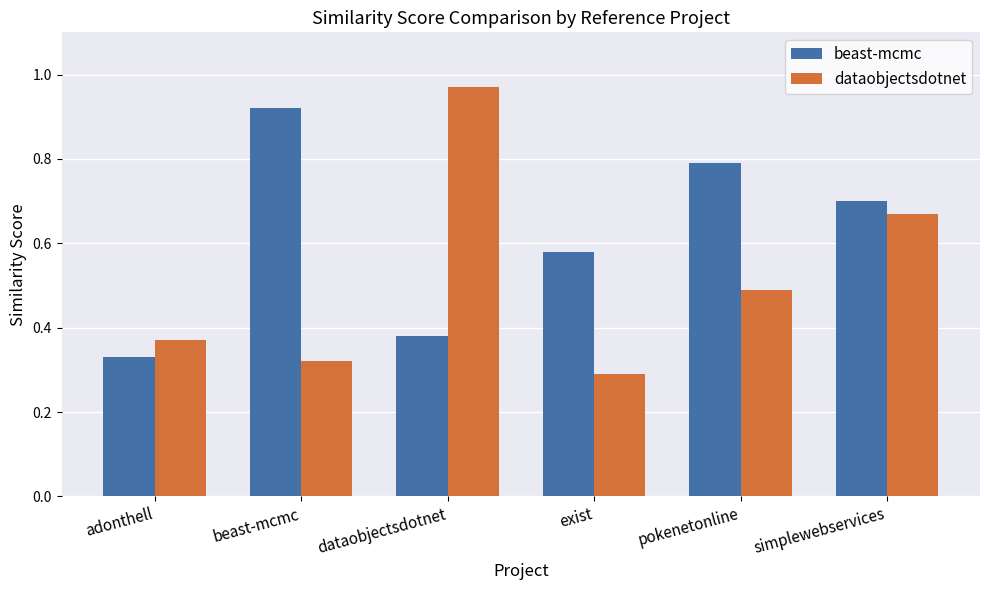

Which label corresponds to the smallest value in the chart?

exist